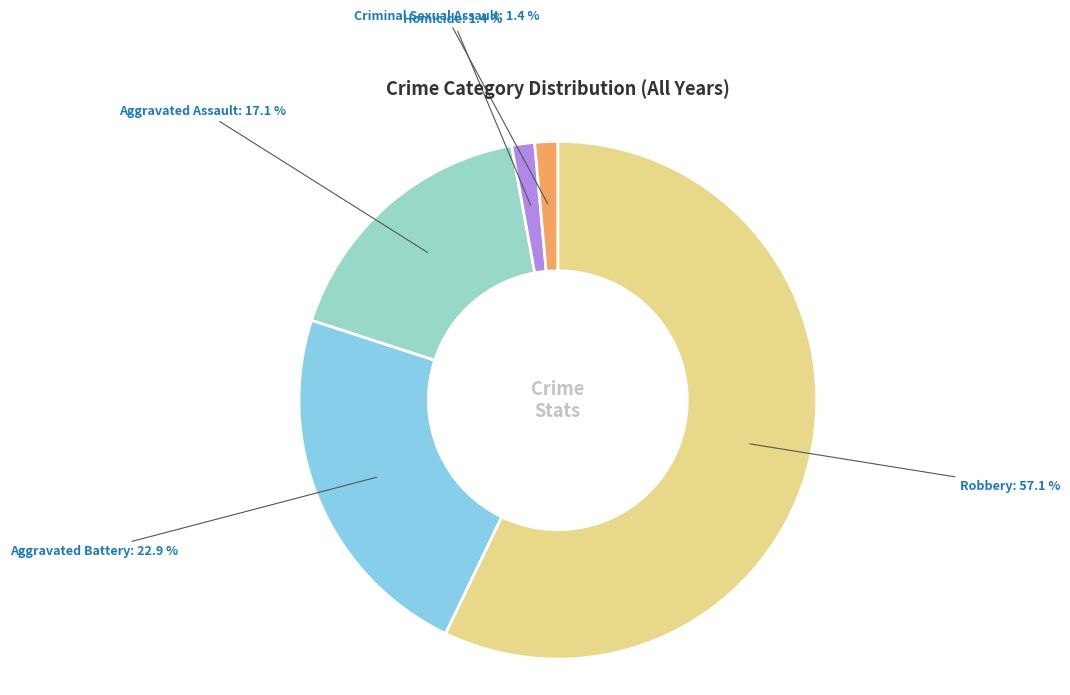

To the nearest percent, what is the average slice percentage?

20%